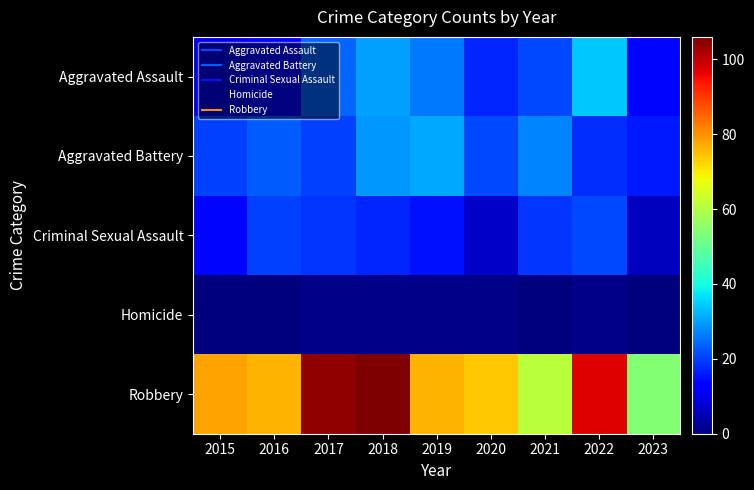

Rank the series by their maximum value, from lowest to highest.

Homicide, Criminal Sexual Assault, Aggravated Battery, Aggravated Assault, Robbery